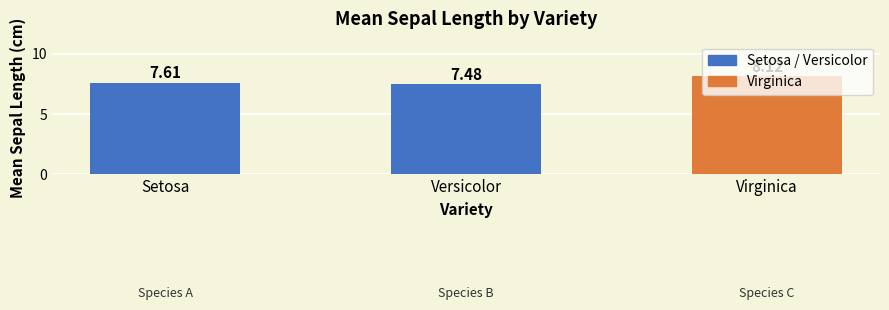

What is the change in value from Versicolor to Virginica?

+0.6